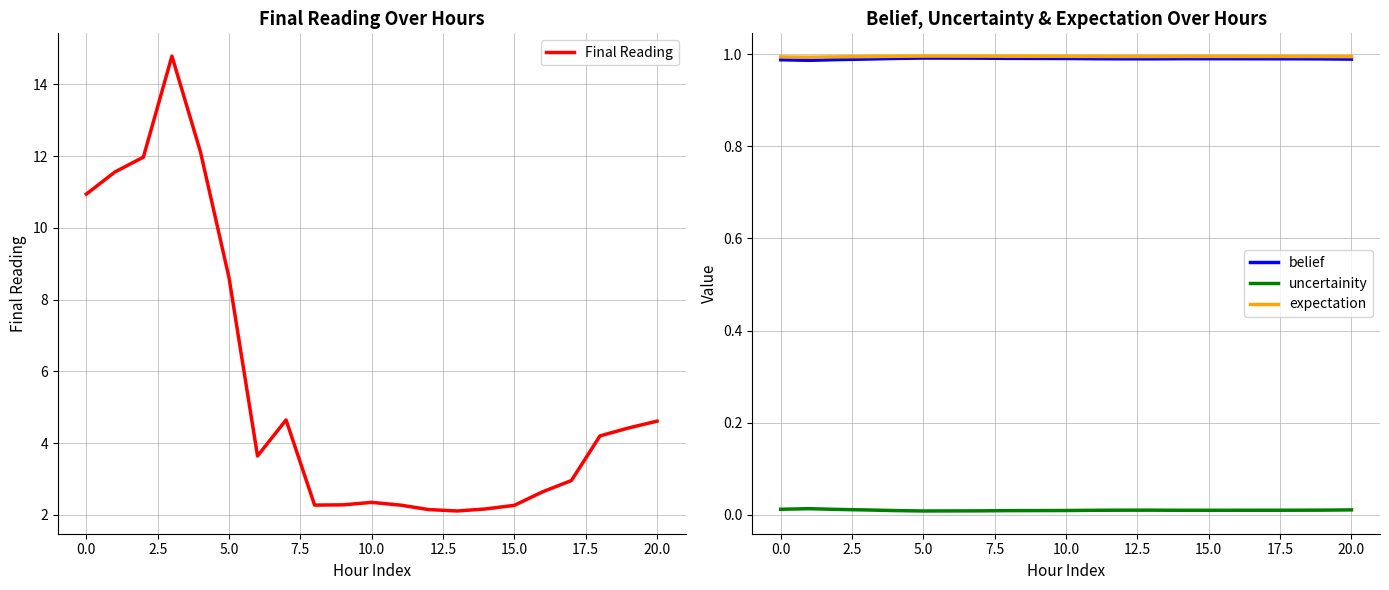

Read the Final Reading value at 15.0.

2.3